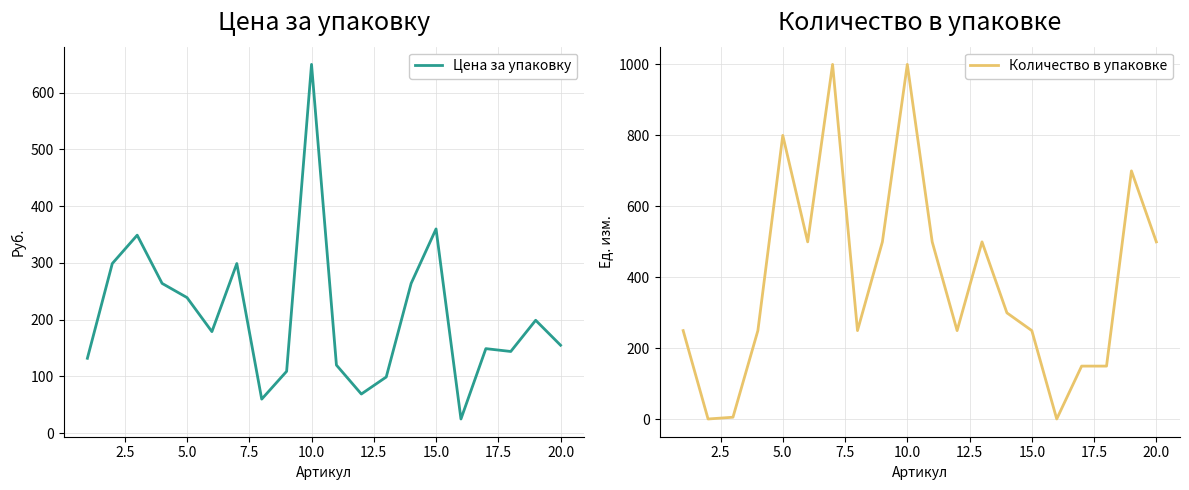

Where does the Количество в упаковке series first go above 300?

5.0